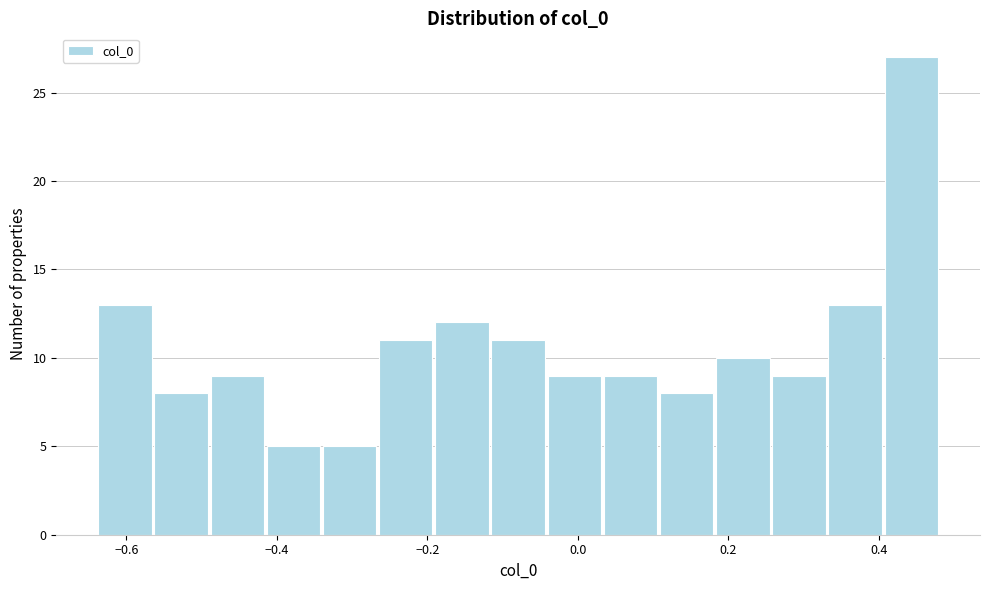

Read against the x-axis, roughly where is the centre of the tallest bar?

0.44